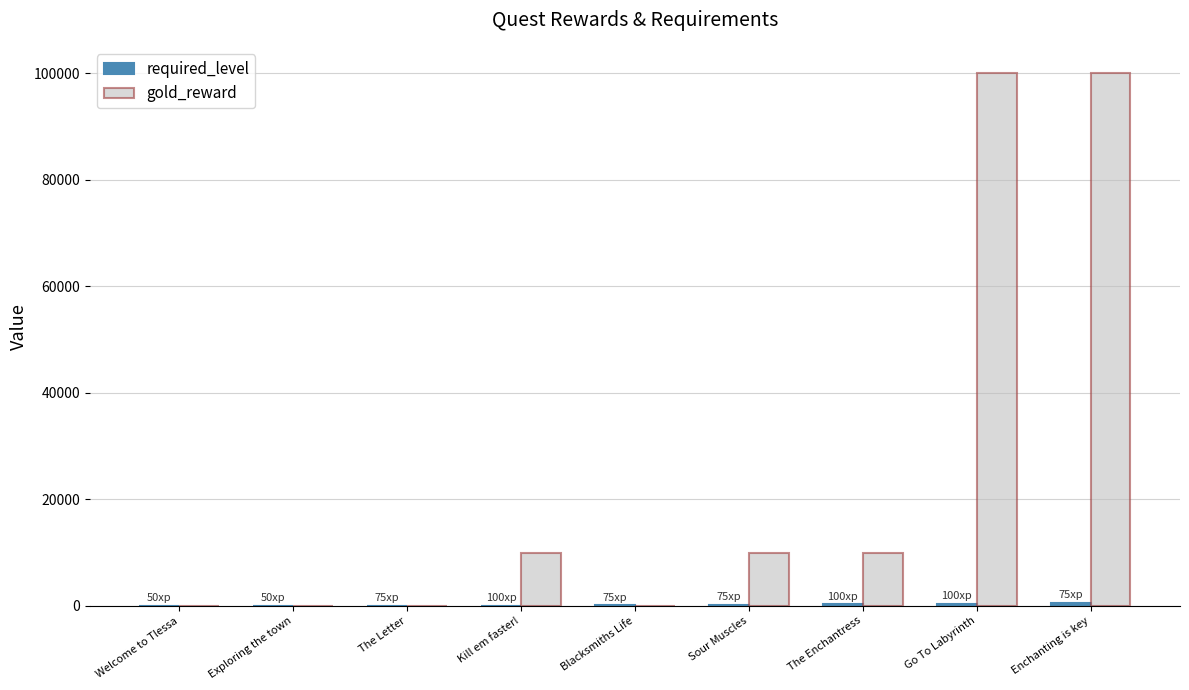

Is it true that gold_reward equals -65281 at Blacksmiths Life?

False